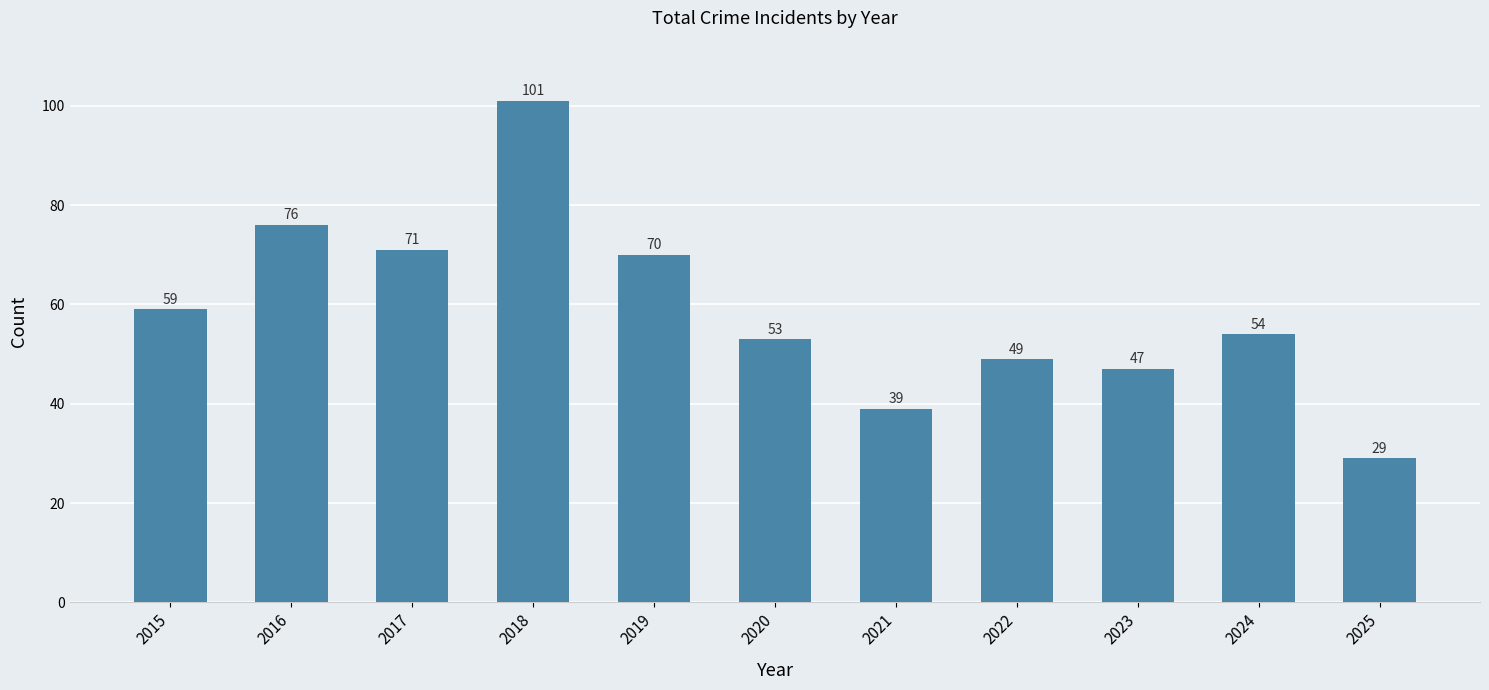

Approximately how many times larger is the value at 2024 compared to 2016?

0.7